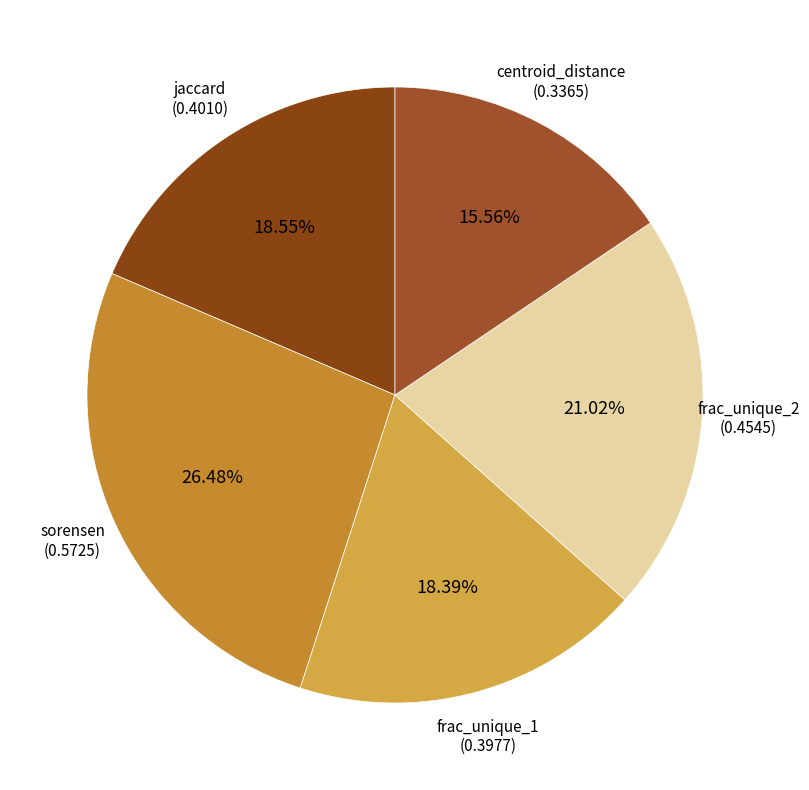

Does frac_unique_2 represent more than half of the total?

No